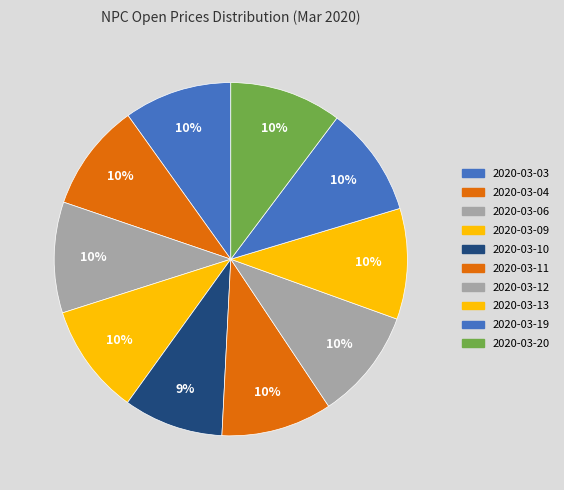

How many slices are in this pie chart?

10